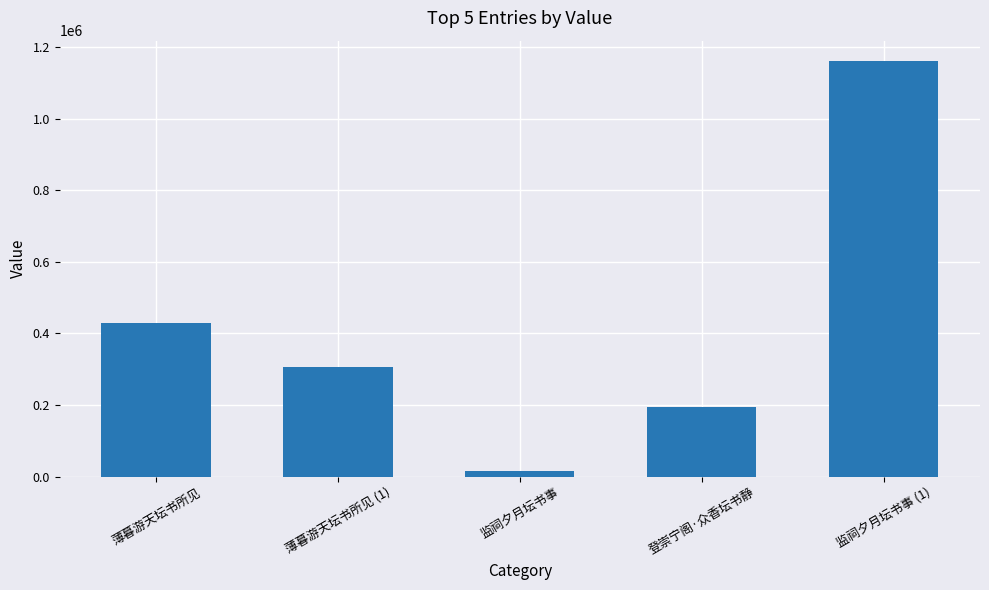

At which category does the chart reach its minimum across all series?

监祠夕月坛书事